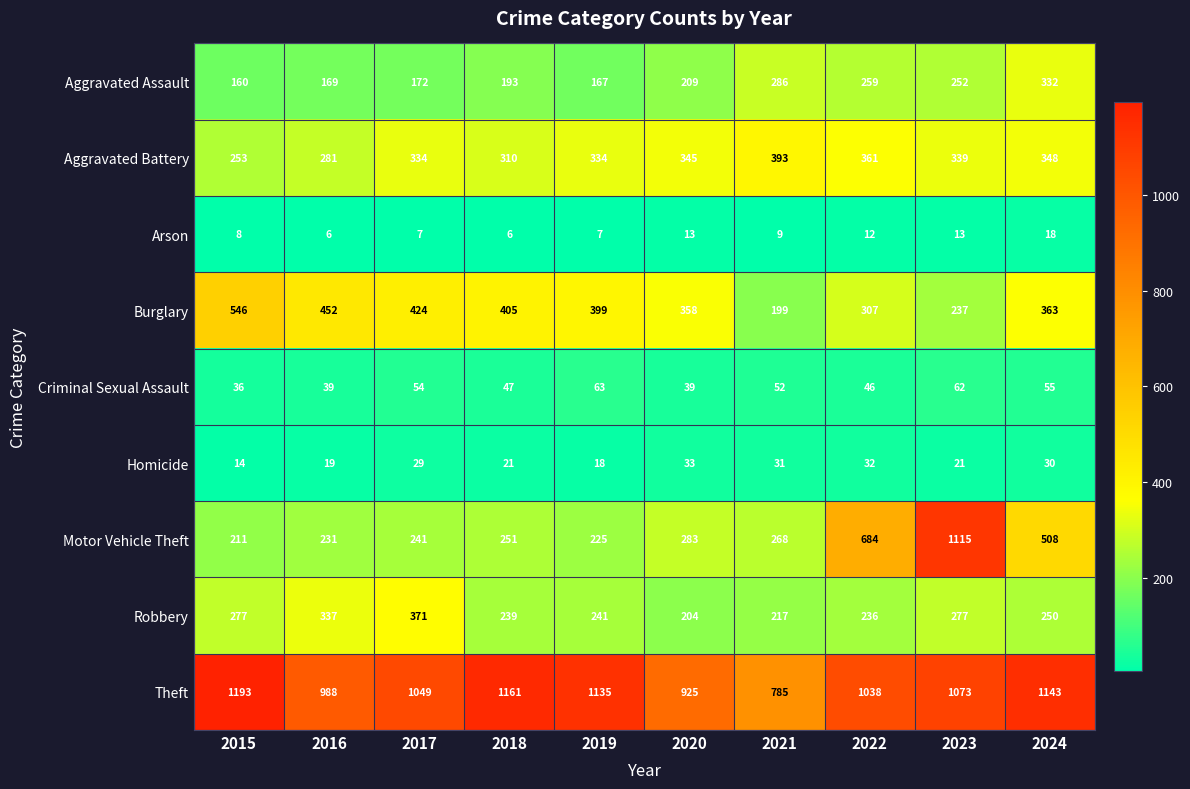

At which label is Theft closest to 989?

2016